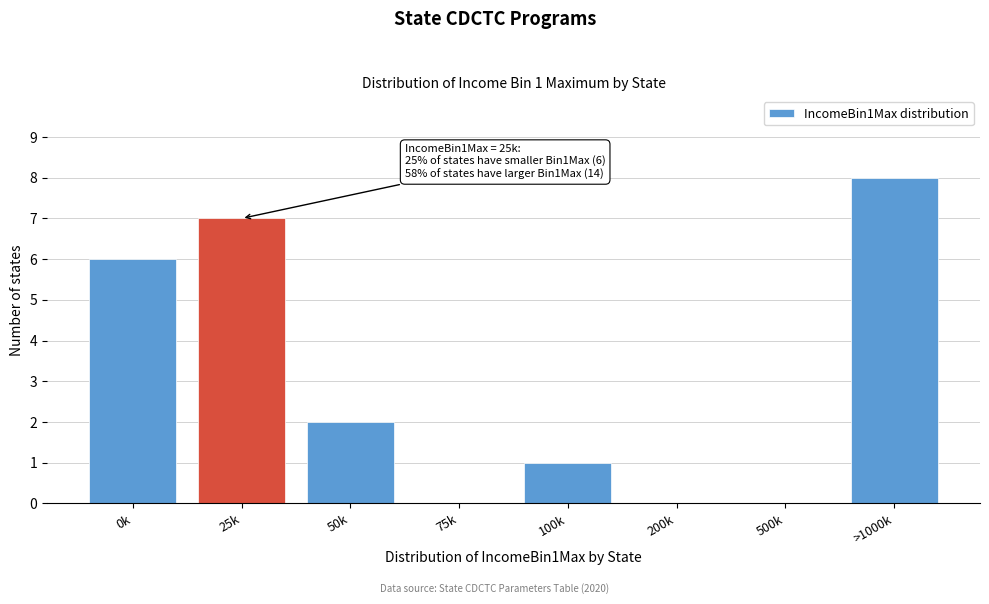

Reading left to right, extract all data points from this chart.

0k=6	25k=7	50k=2	75k=0	100k=1	200k=0	500k=0	>1000k=8